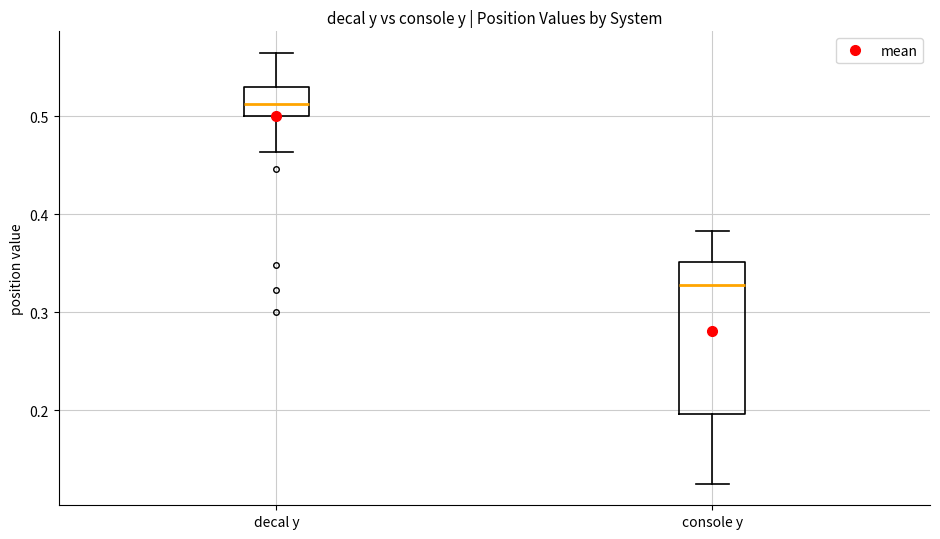

Reading left to right, read every box against the y-axis: the position of its median line, the range the box covers, and the ends of its whiskers. The values are not printed on the chart, so give them approximately, as read against the axis.

decal y: median 0.51, box 0.50 to 0.53, whiskers 0.46 to 0.56
console y: median 0.33, box 0.20 to 0.35, whiskers 0.13 to 0.38